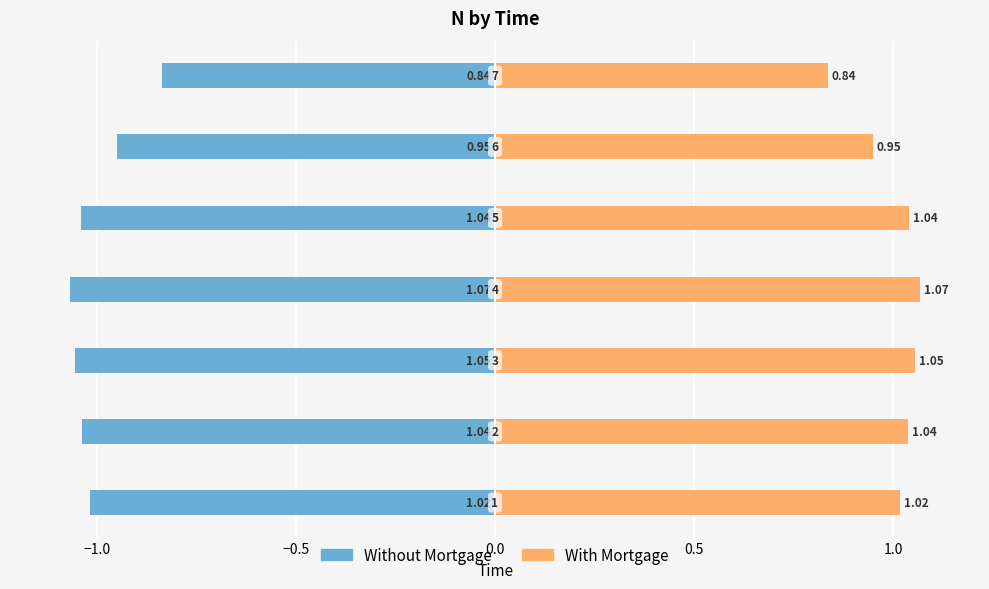

Reading left to right, what are all the values shown in this chart?

Without Mortgage: −1.5=-1.0	−1.0=-1.0	−0.5=-1.1	0.0=-1.1	0.5=-1.0	1.0=-0.9	1.5=-0.8
With Mortgage: −1.5=1.0	−1.0=1.0	−0.5=1.1	0.0=1.1	0.5=1.0	1.0=0.9	1.5=0.8